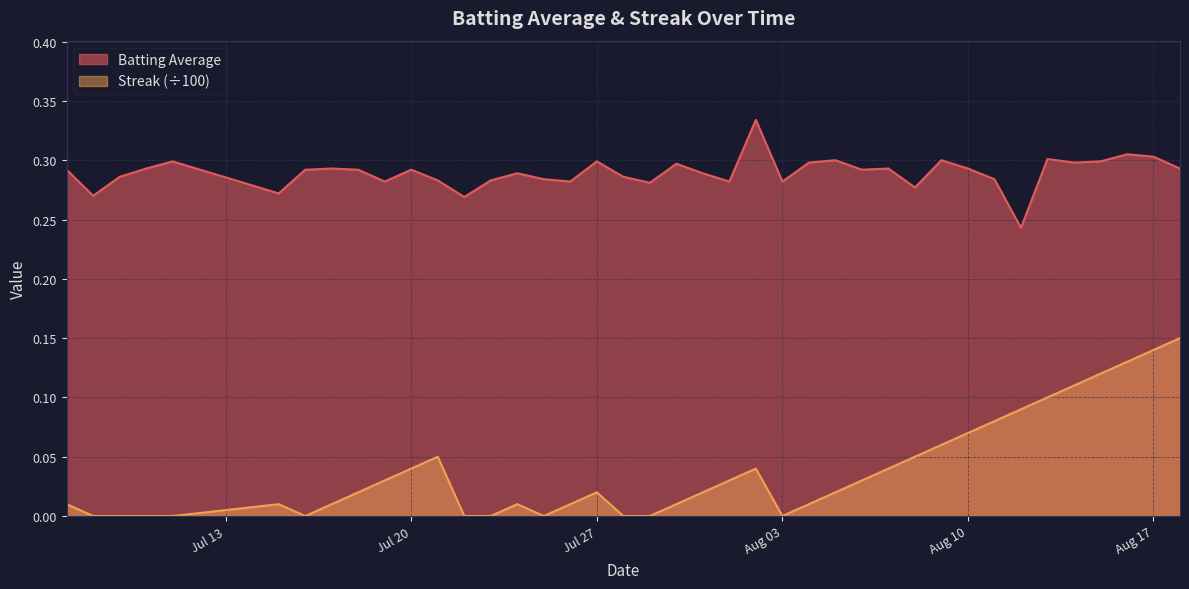

True or false: Batting Average and Streak (÷100) intersect in this chart.

False